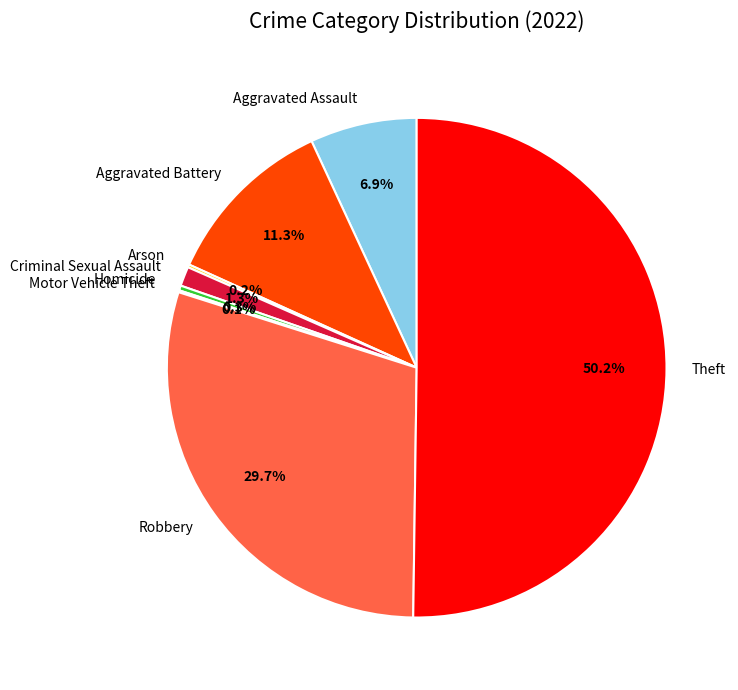

Which slice is the largest?

Theft